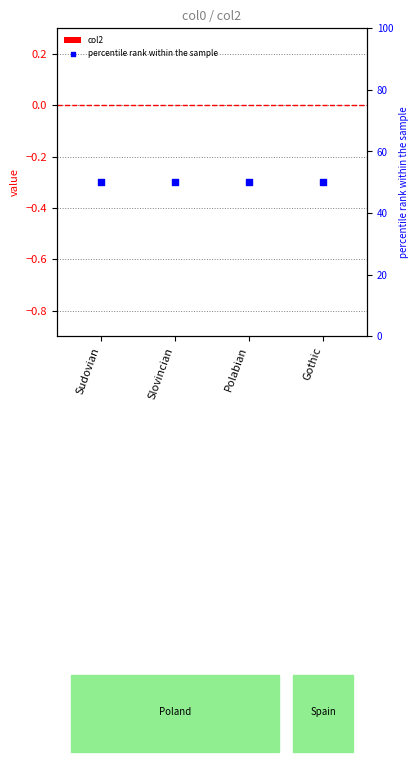

Which series has the widest spread of Y values?

col2